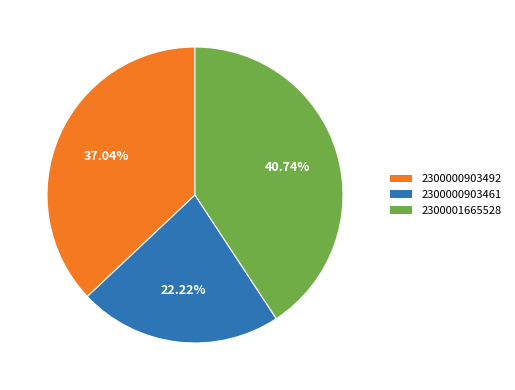

Is there any slice that represents more than half of the pie?

No